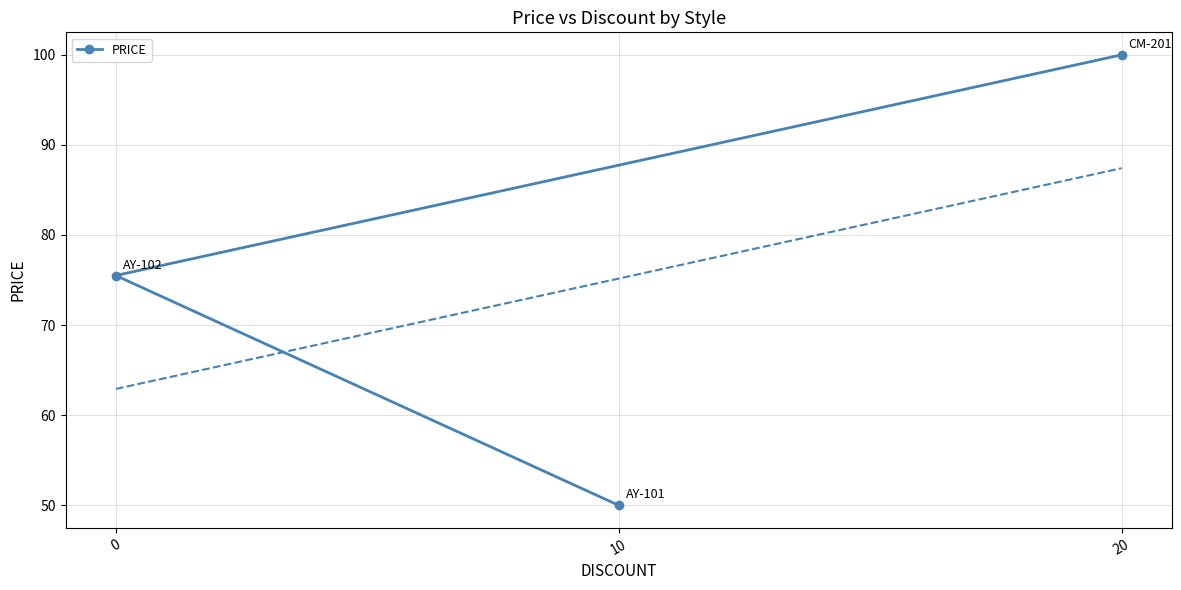

How many lines are shown in the chart?

1